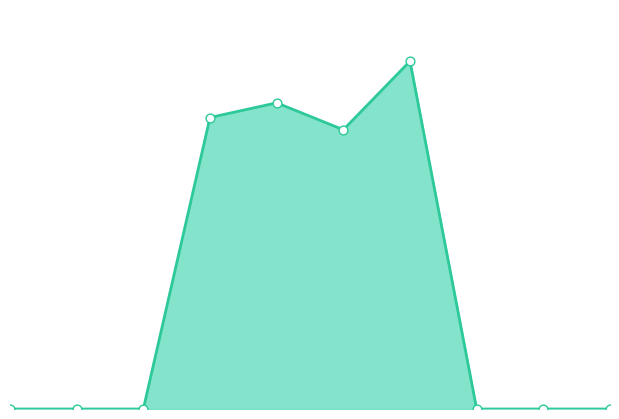

Which series has the largest Y range (max minus min)?

Values line